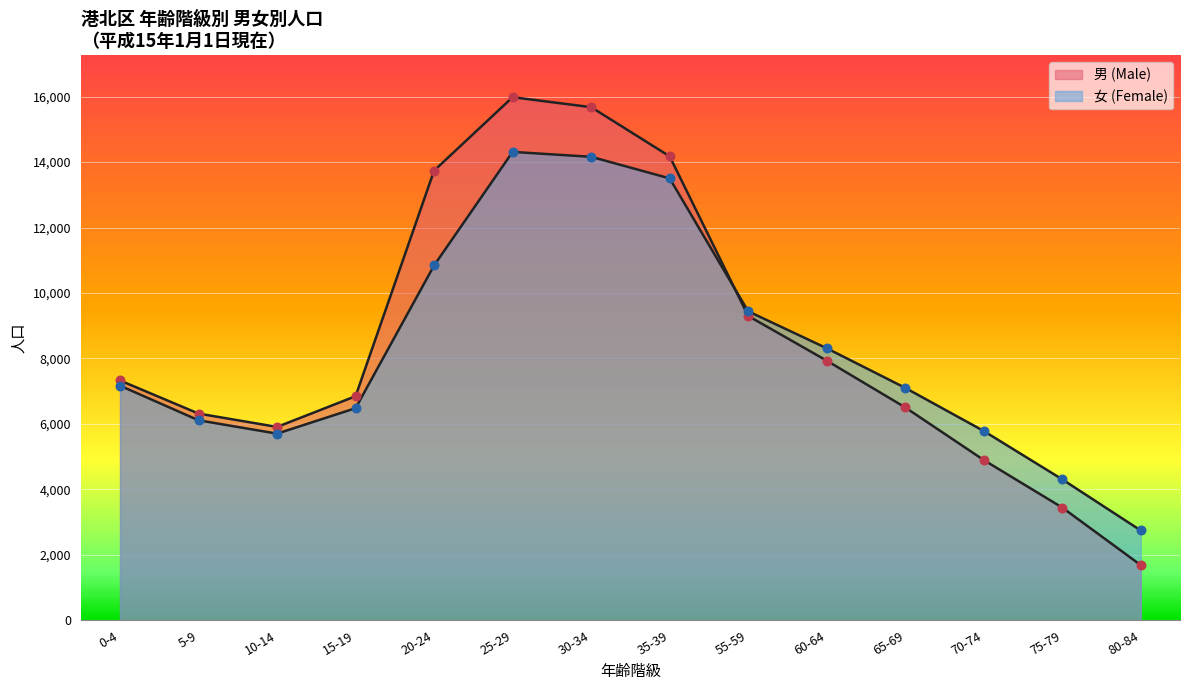

Which series has the largest total across all categories?

男 (Male)